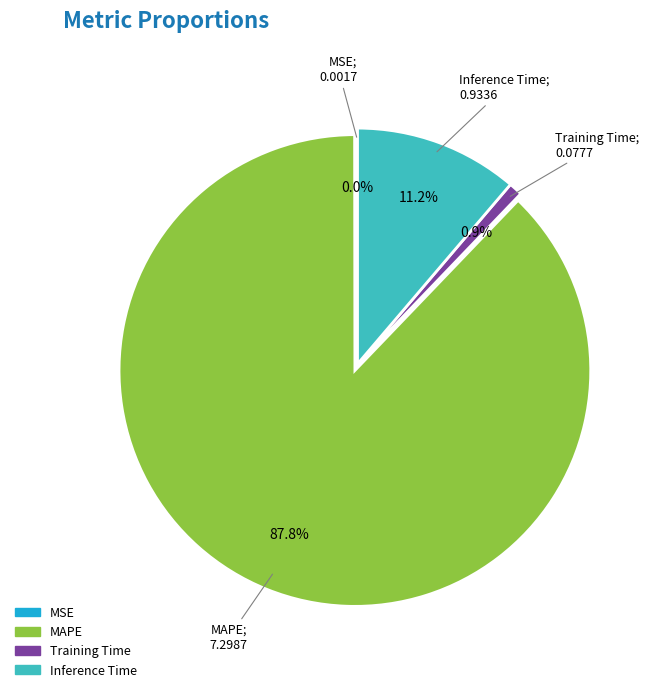

Is there a majority slice in this chart?

Yes